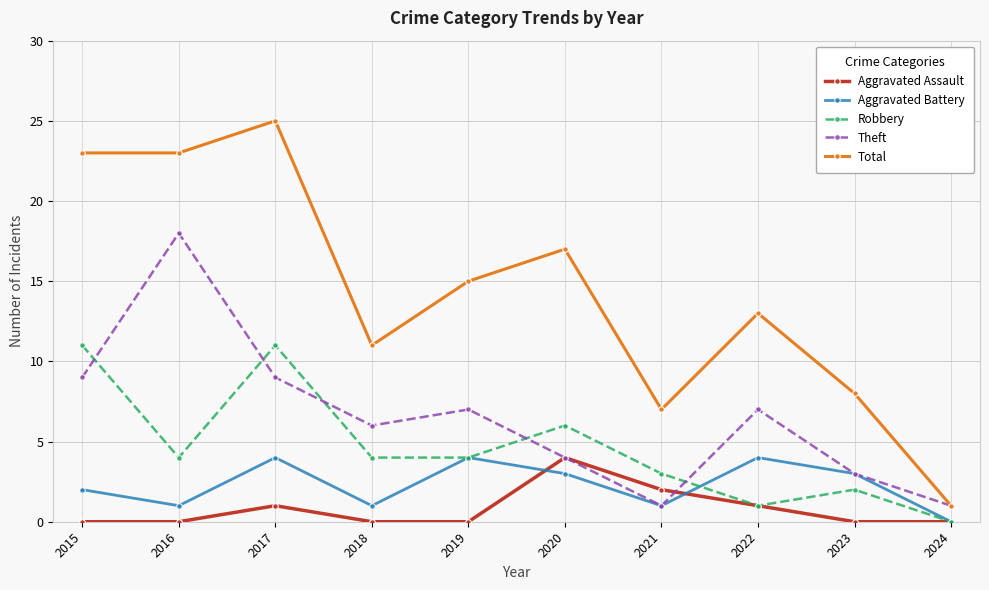

What is the difference between the second highest and second lowest values in the Robbery series?

10